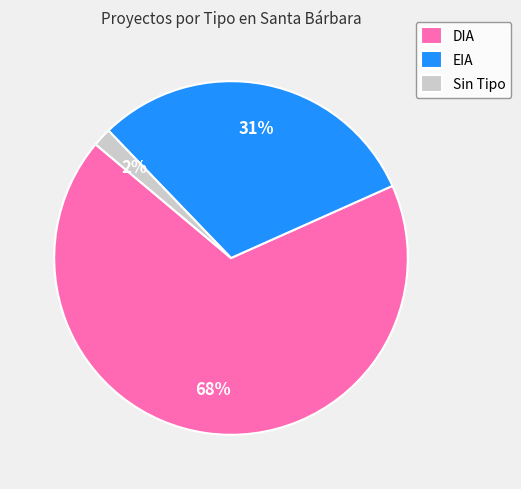

The DIA slice represents 57% of the pie. True or false?

False